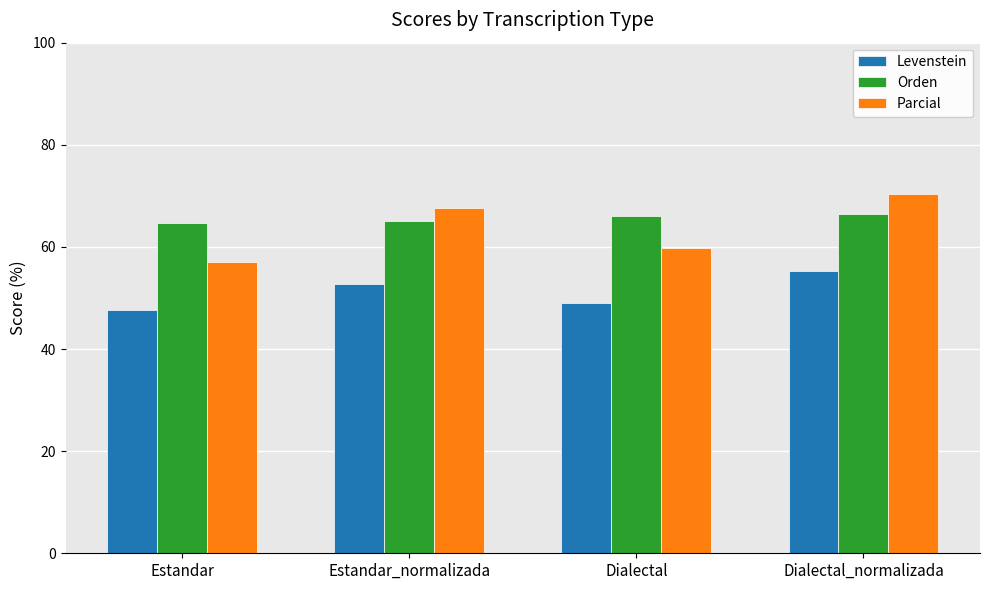

Which series has the largest range (max minus min)?

Parcial